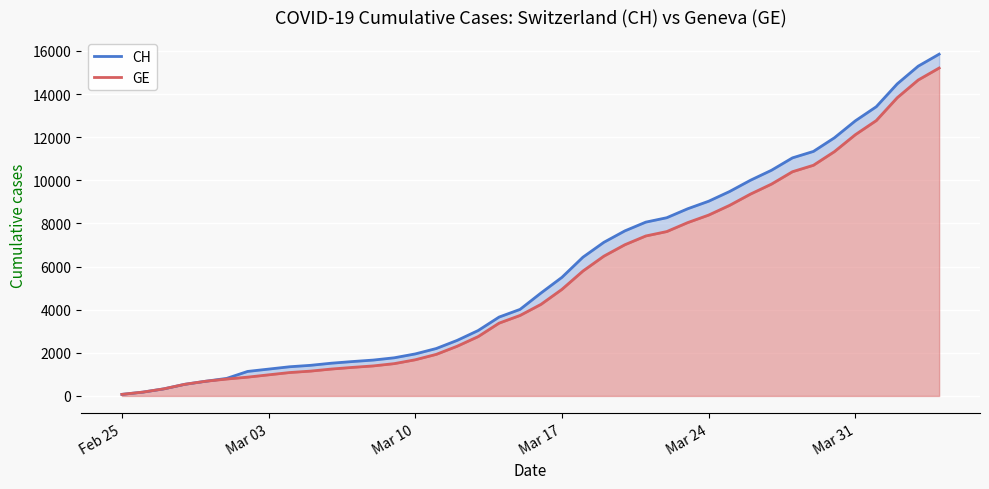

Does the chart display data point markers on the line(s)?

No